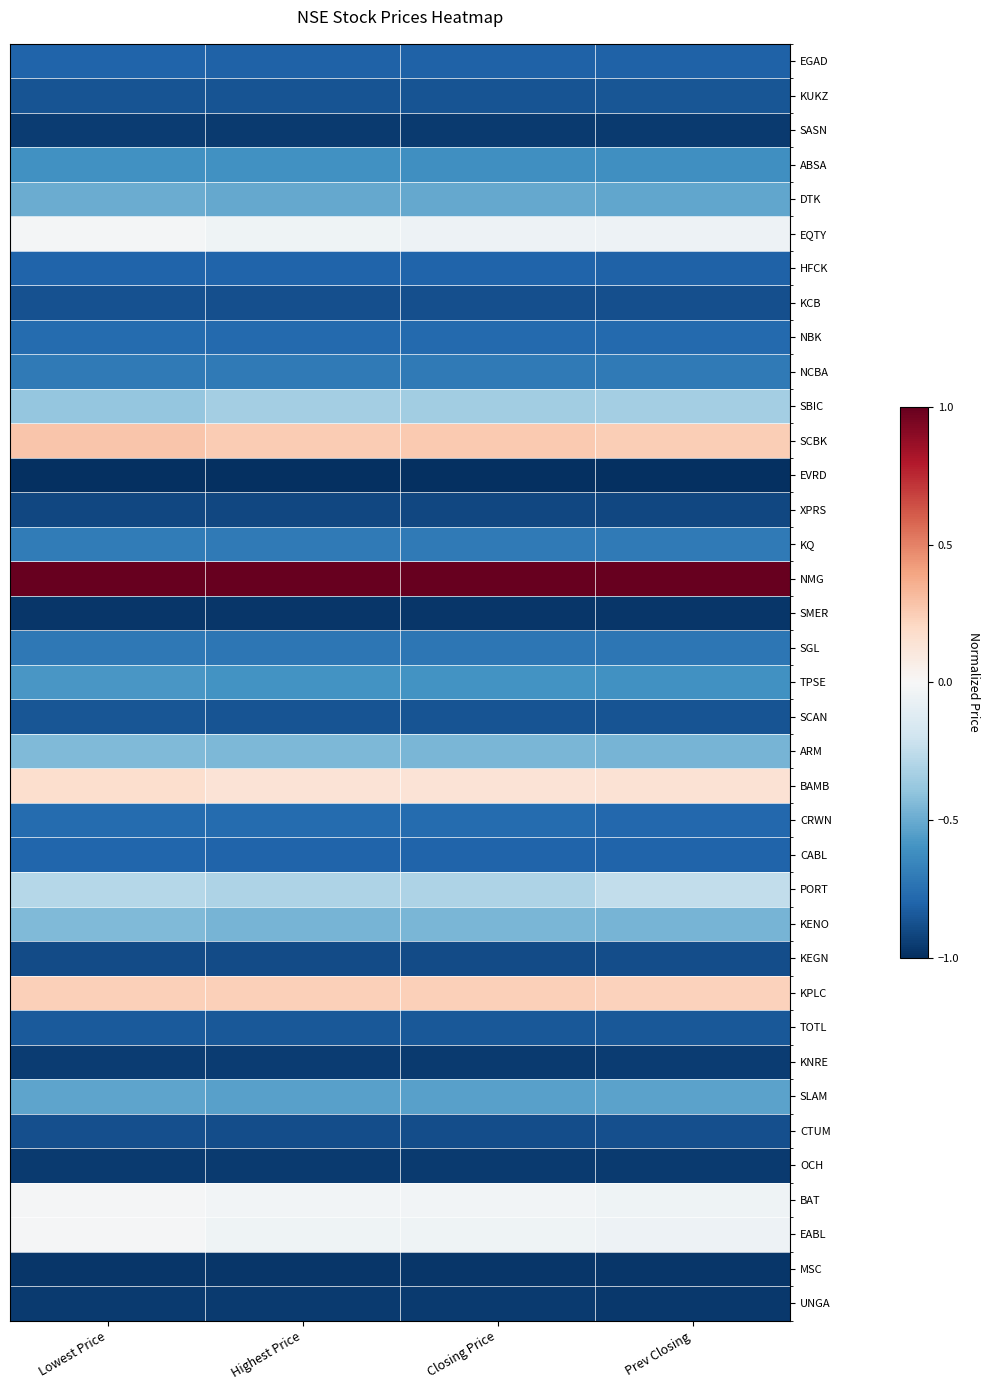

Which series has the largest total across all categories?

NMG